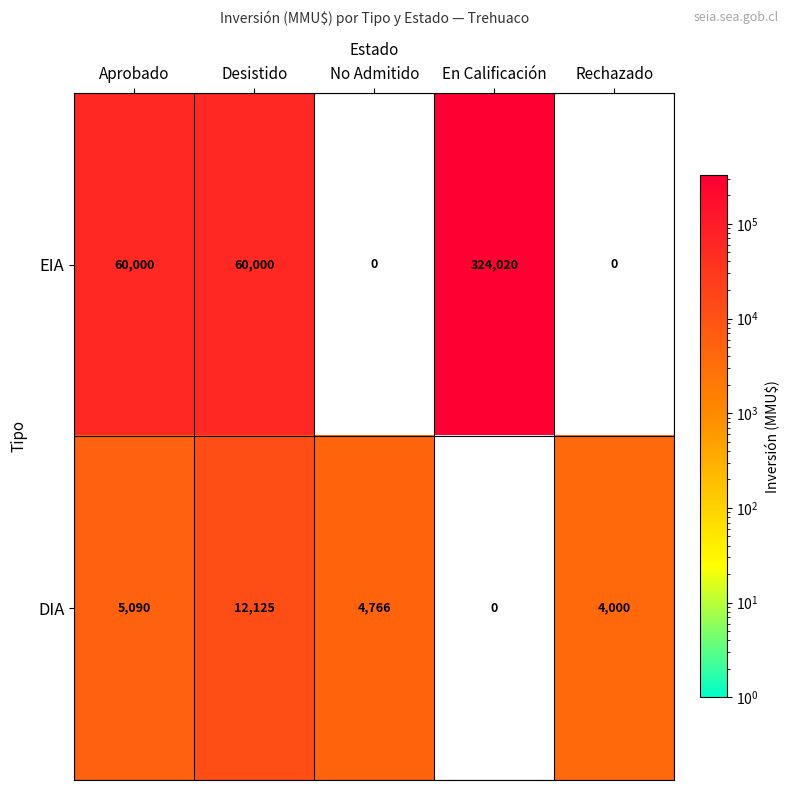

Which label corresponds to the largest value in the chart?

En Calificación